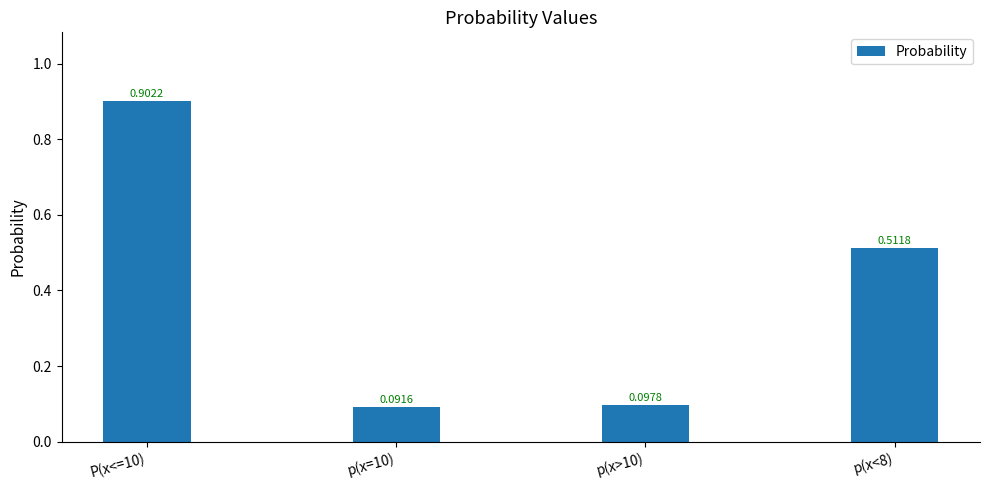

List the labels in order of value, smallest first.

p(x=10), p(x>10), p(x<8), P(x<=10)